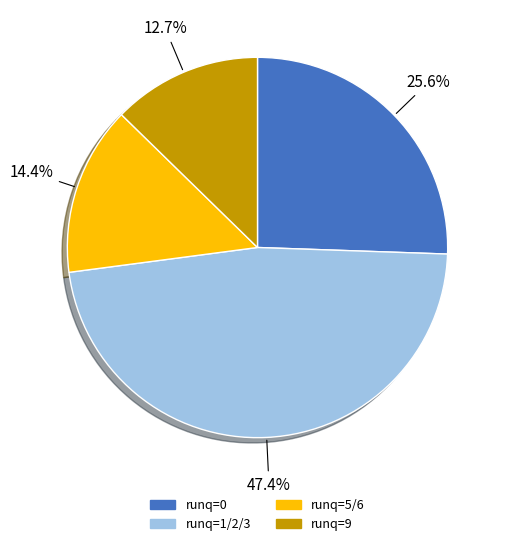

Is there a majority slice in this chart?

No